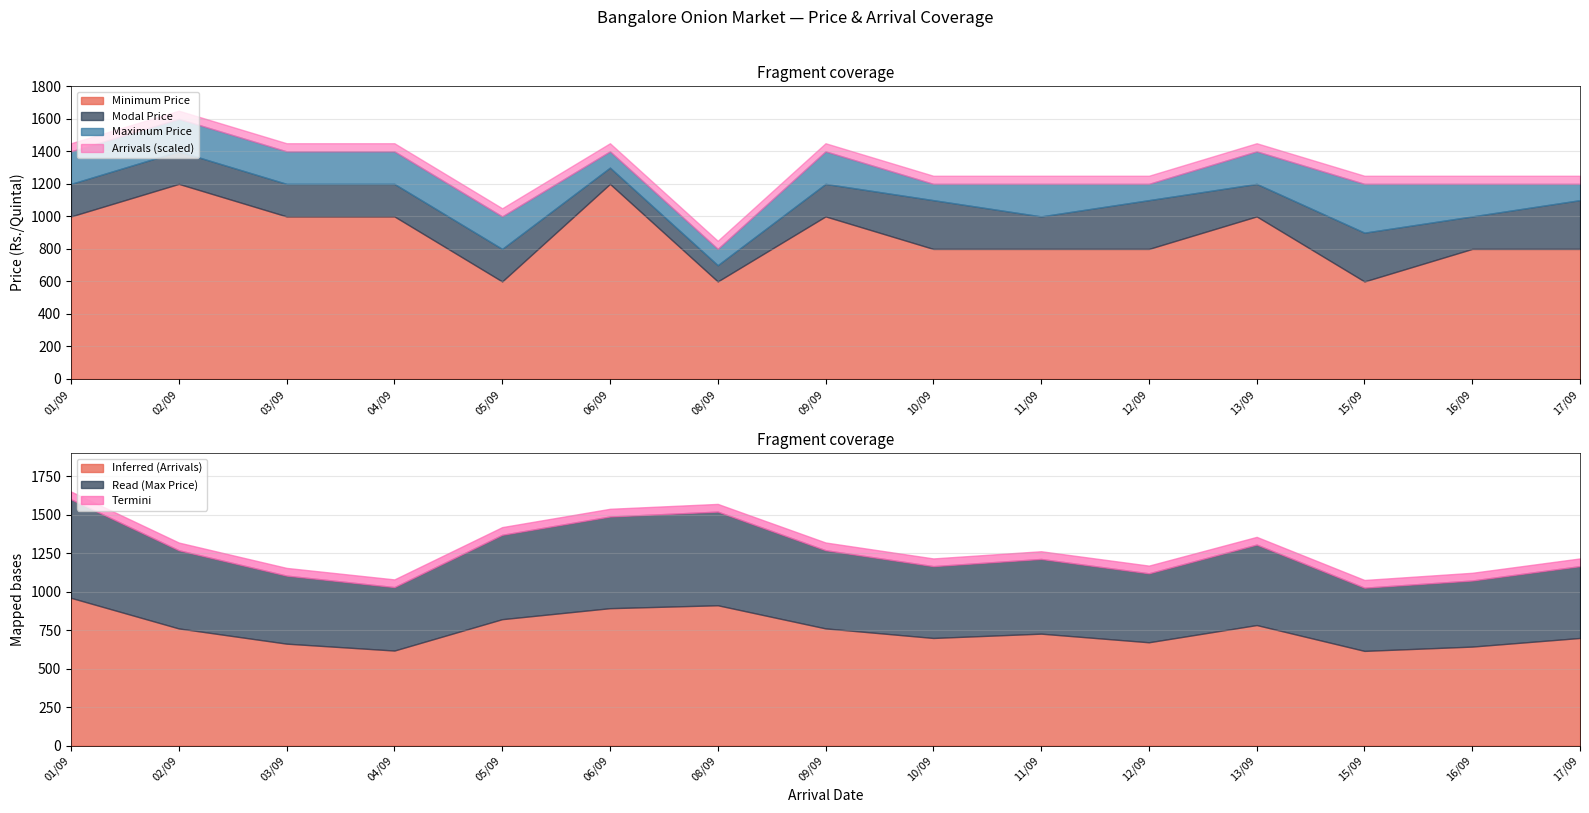

At which label does Minimum Price first exceed 800?

01/09